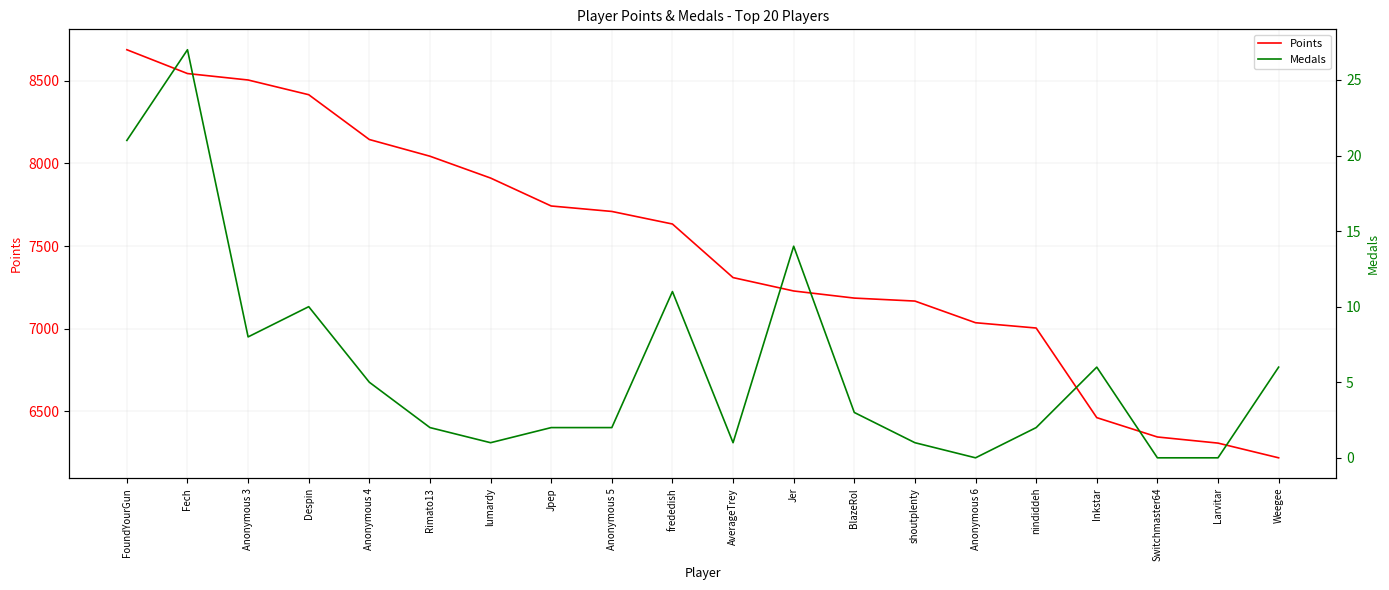

What position from the right is frededish?

11